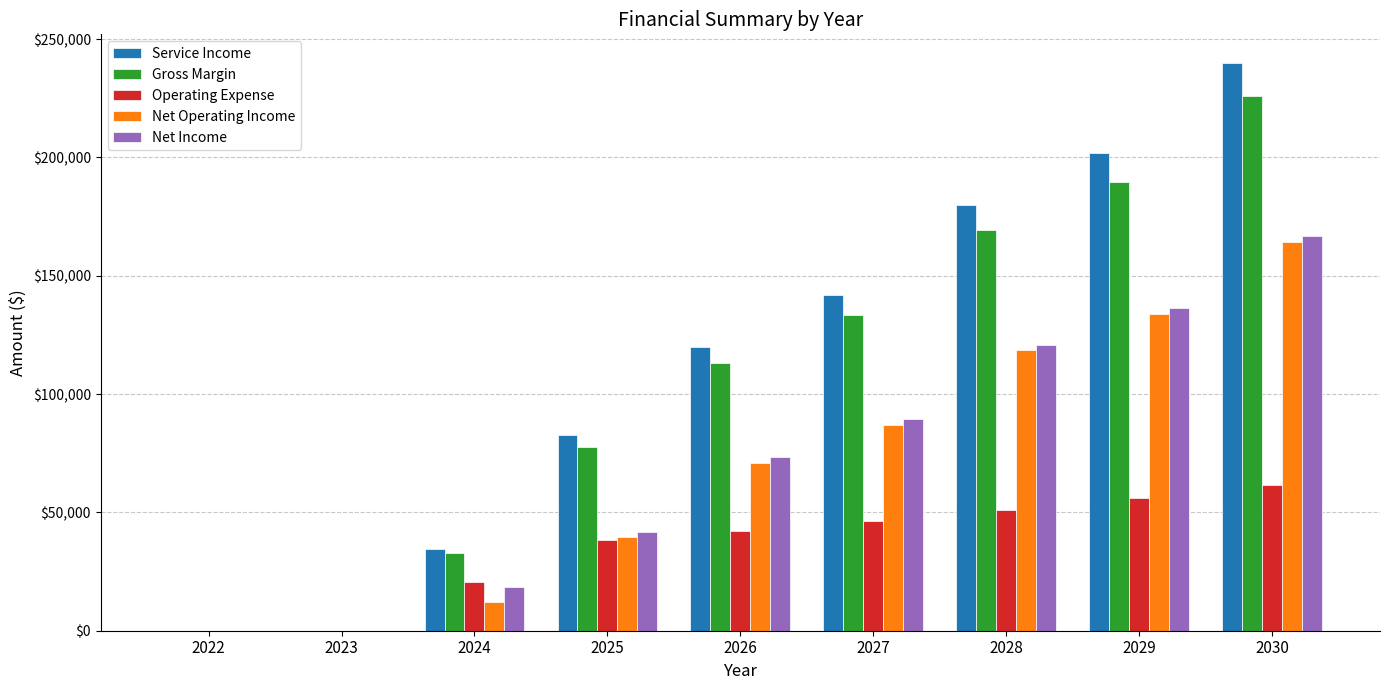

What is the average value of the Net Operating Income series?

69566.0